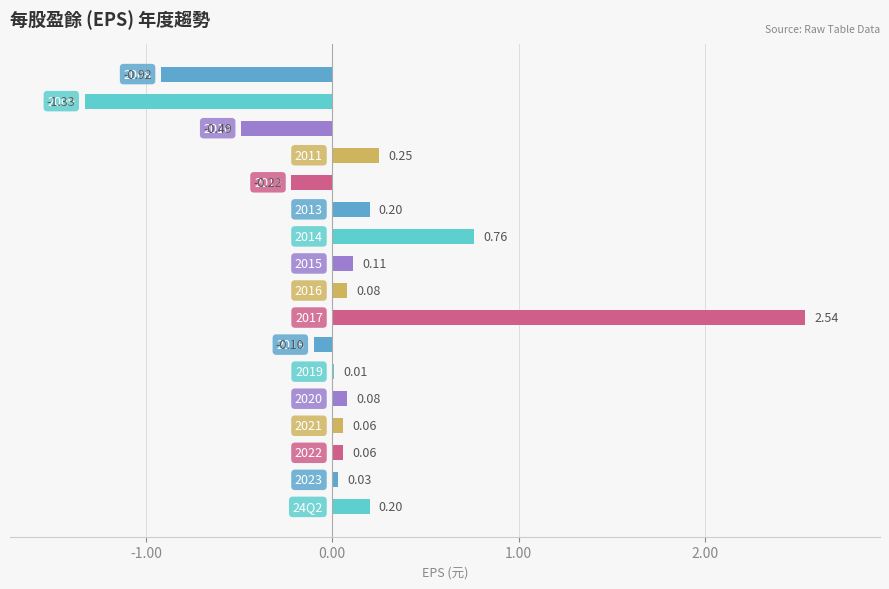

What is the sum of all values?

1.3